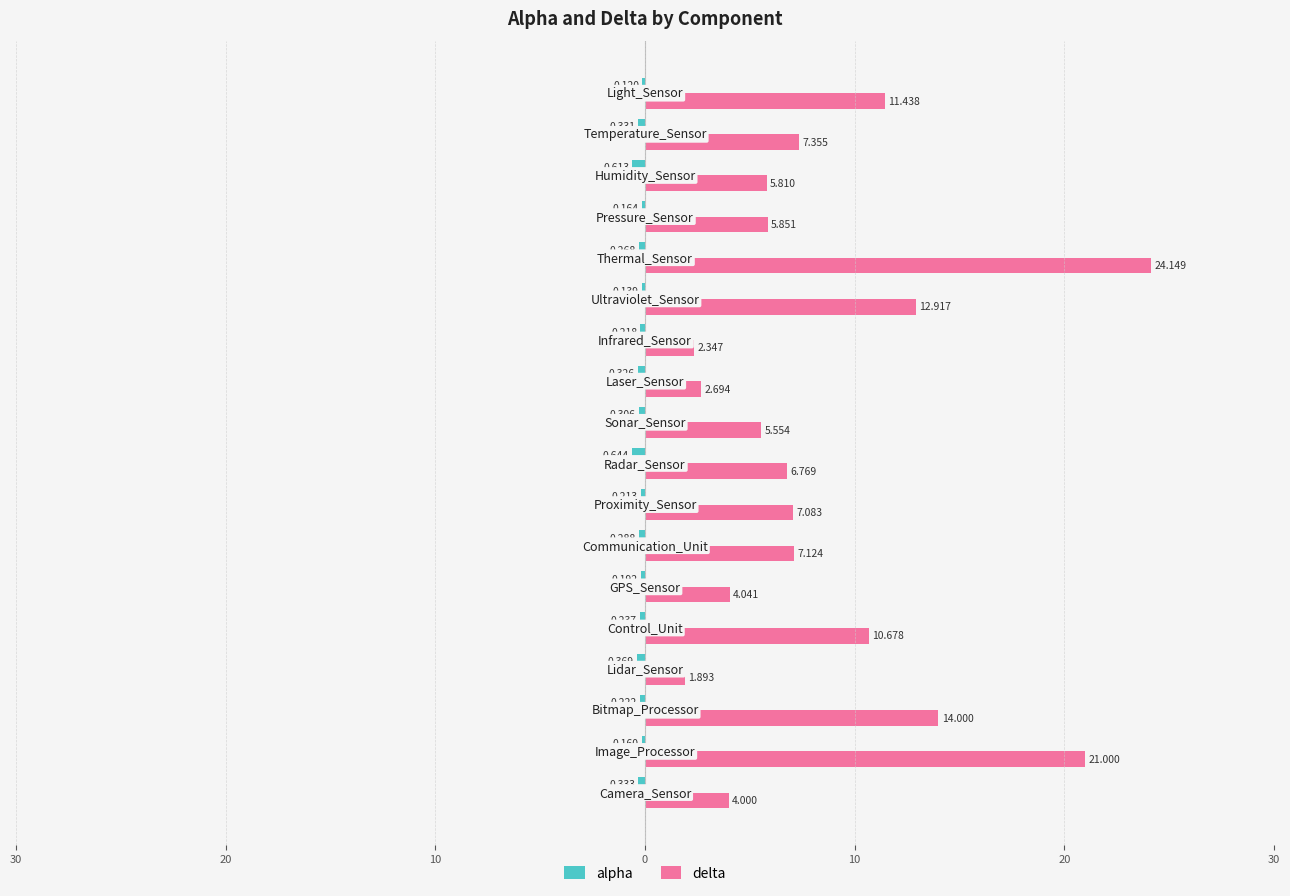

Which series has the widest spread of values?

delta